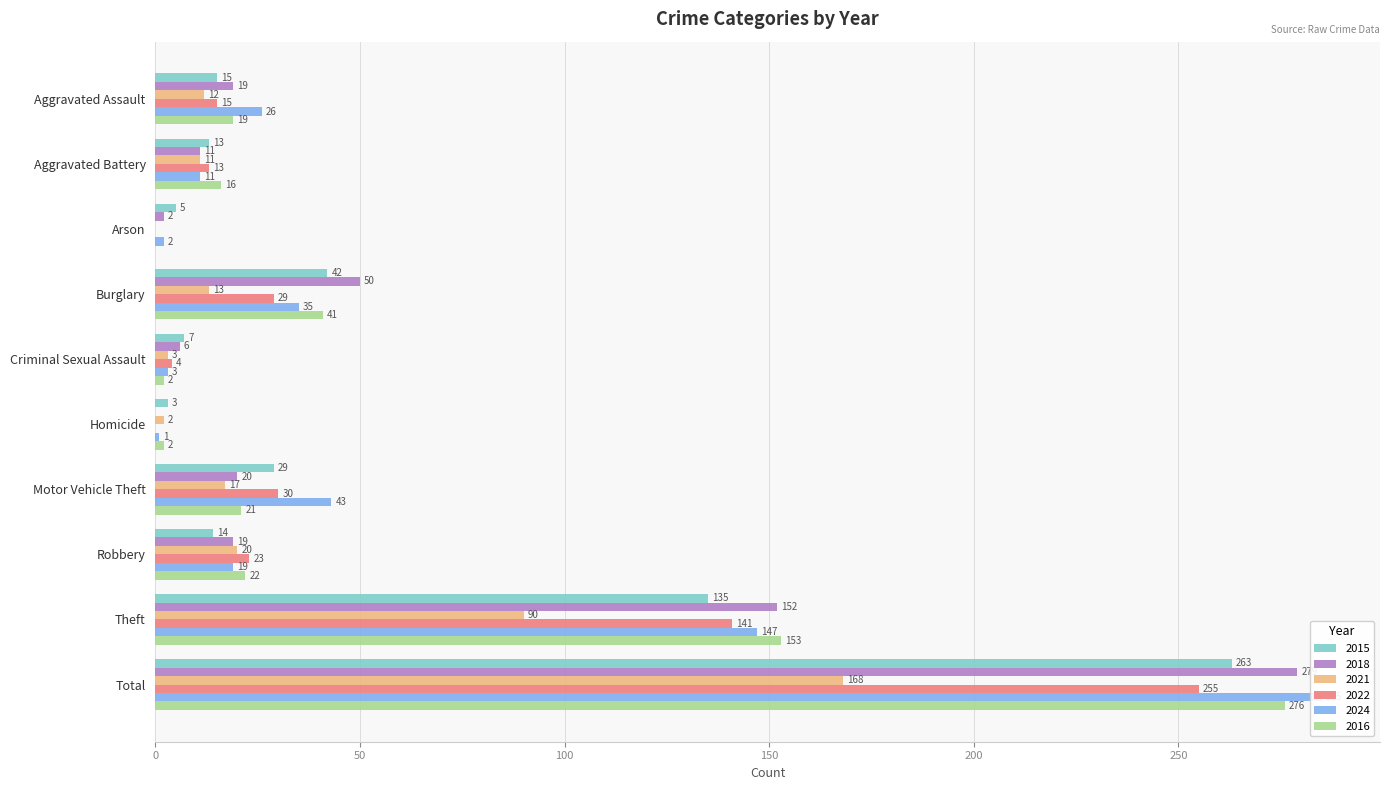

Which category has the lowest value in the 2018 series?

Homicide